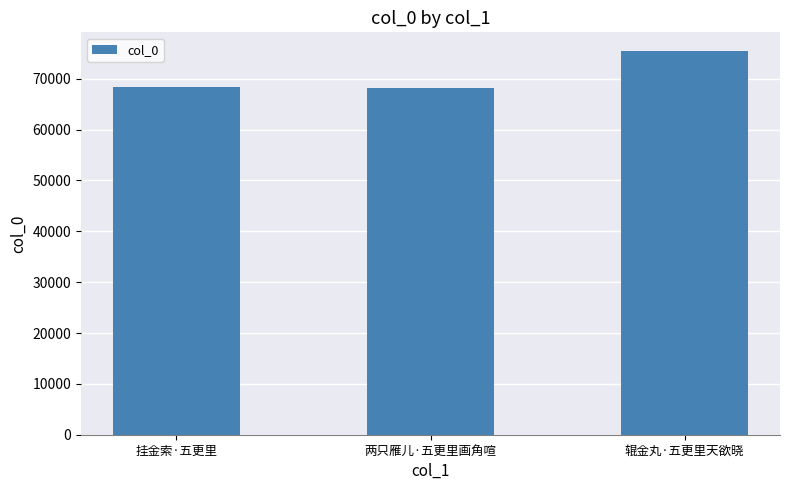

The value at 辊金丸·五更里天欲晓 is 75357. True or false?

True